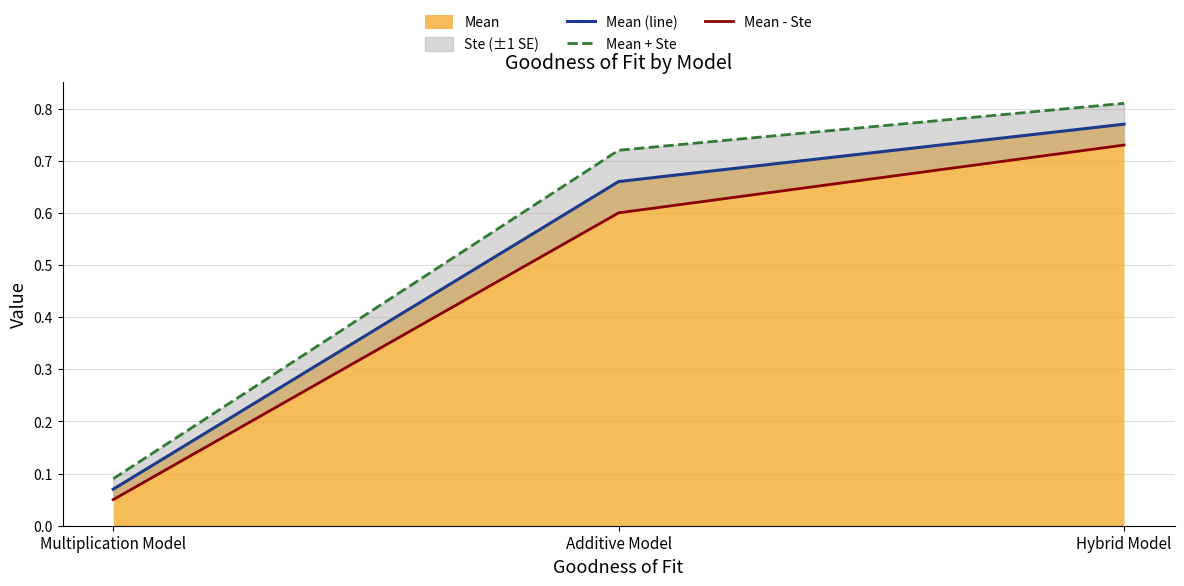

Reading left to right, extract all data points from this chart.

Mean (line): 0.1	0.7	0.8
Mean + Ste: 0.1	0.7	0.8
Mean - Ste: 0.1	0.6	0.7